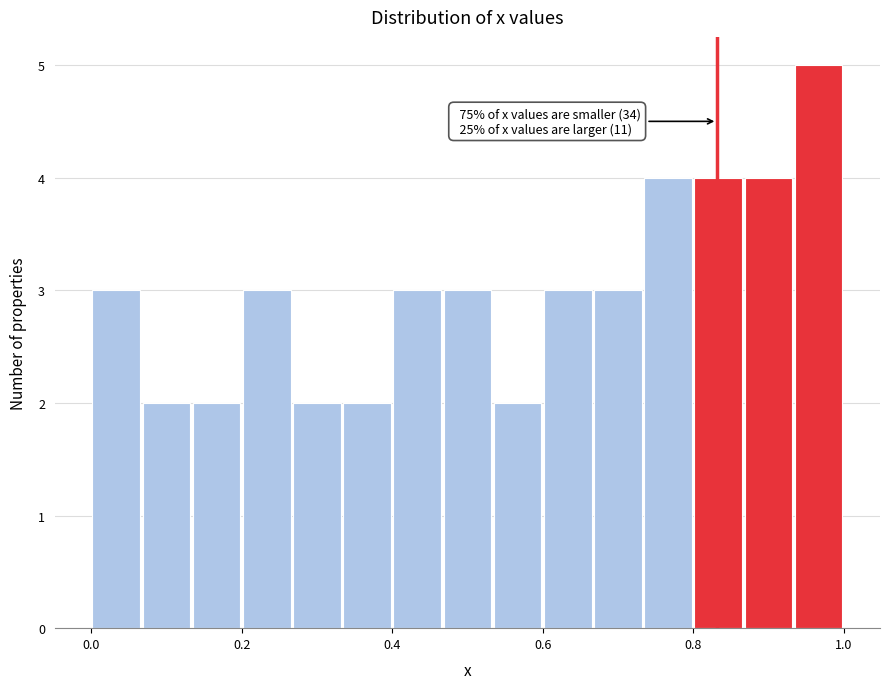

Read against the x-axis, roughly where is the centre of the tallest bar?

0.96